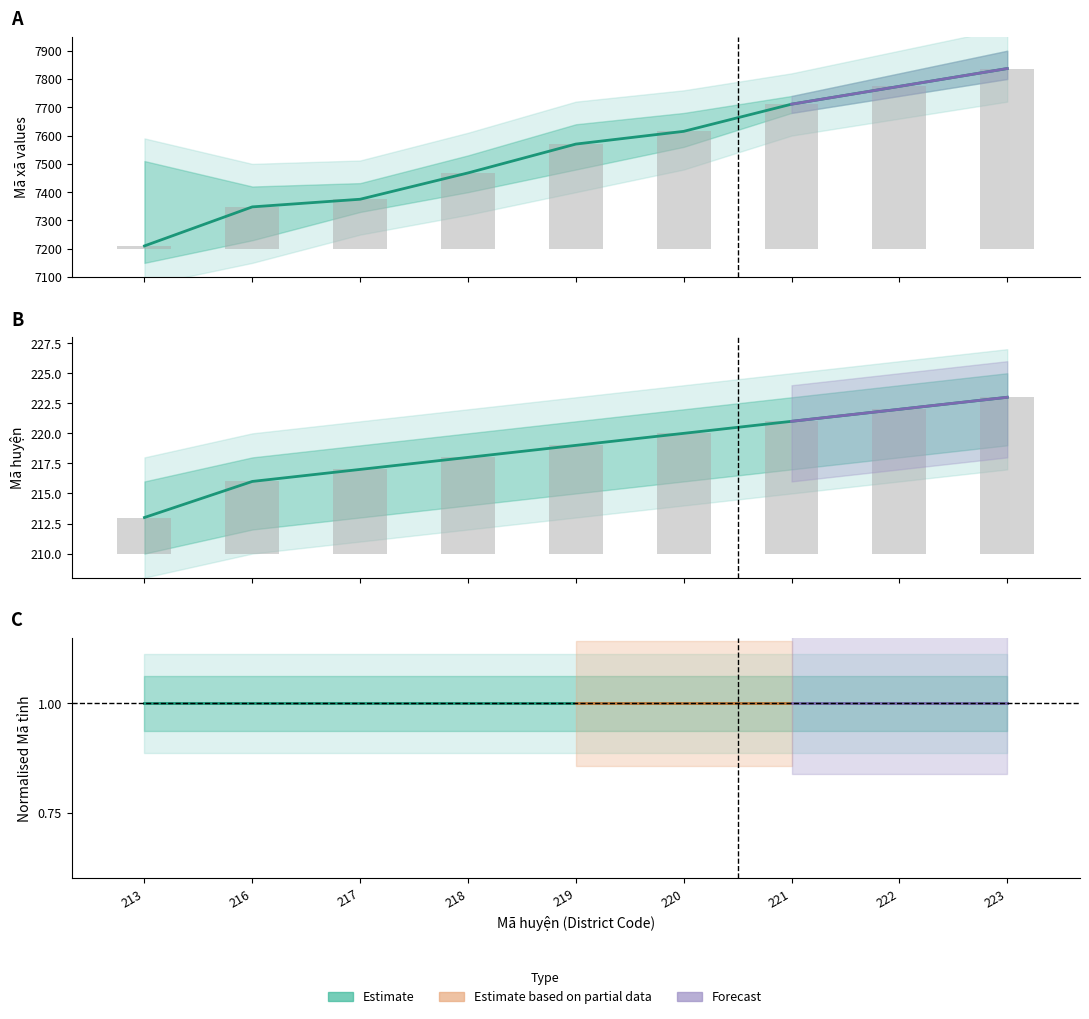

Which has a higher value, 219 or 216?

219